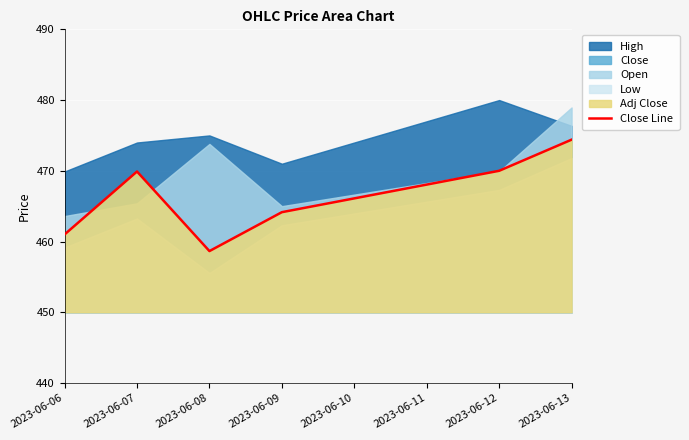

At which label does Close Line reach its minimum?

2023-06-08